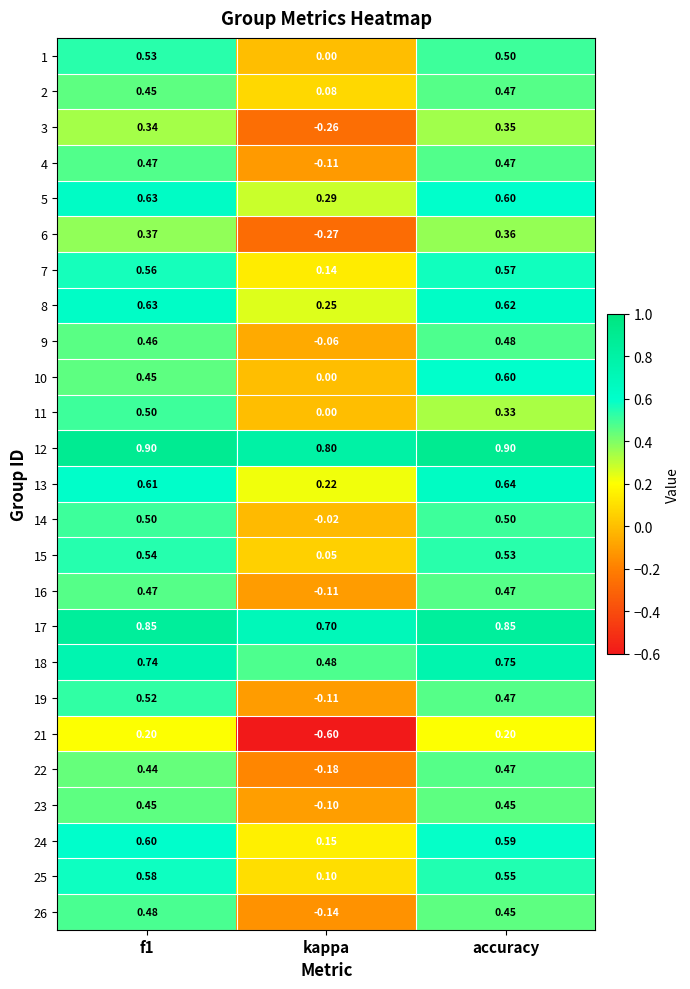

At how many categories does at least one series exceed 0?

3